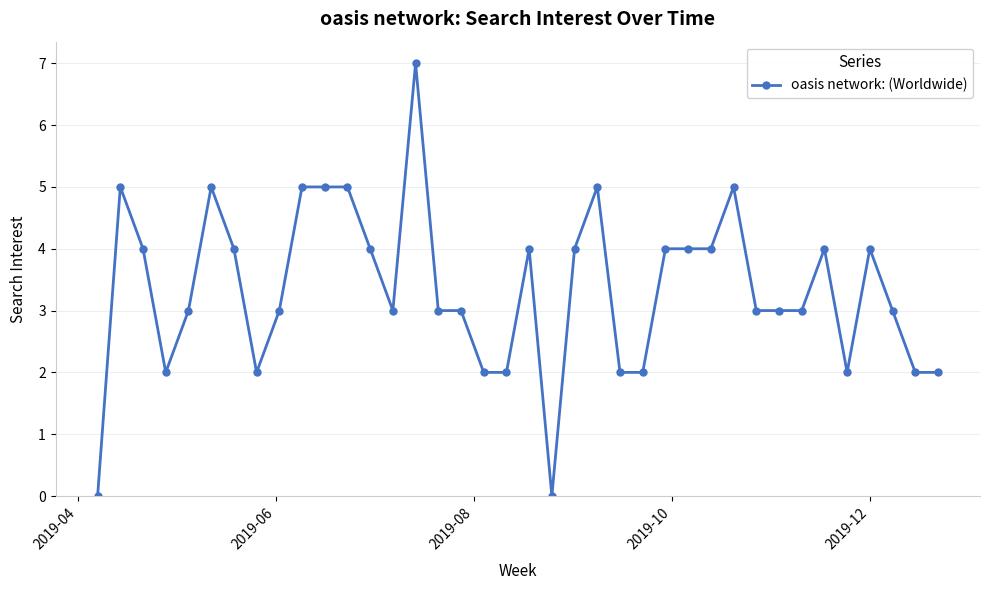

What is the average value?

3